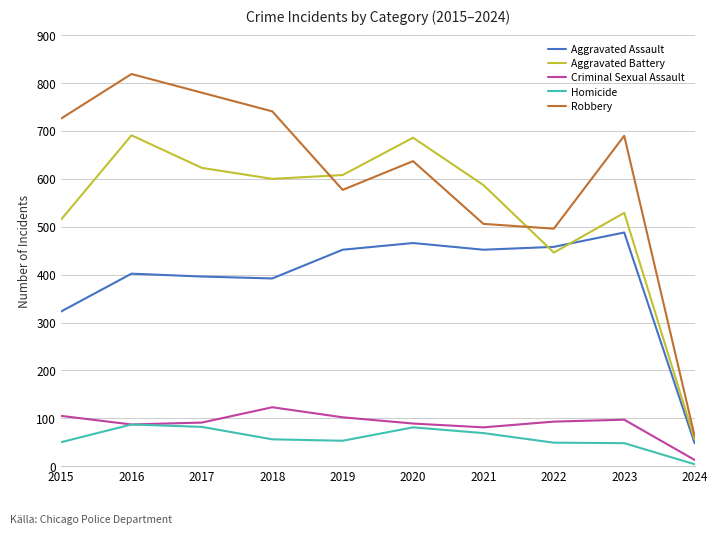

What is the sum of the Aggravated Battery values at 2023 and 2022?

975